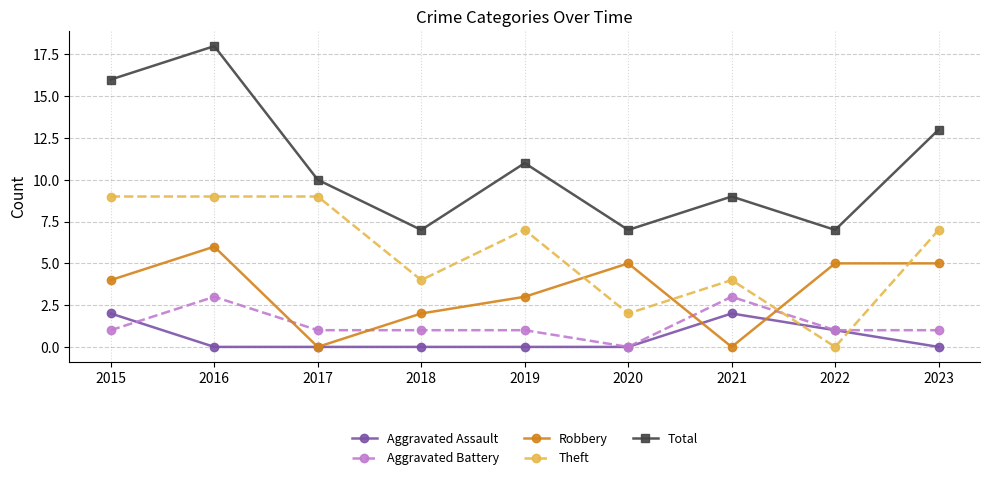

What is the difference between the highest and lowest values at 2021?

9